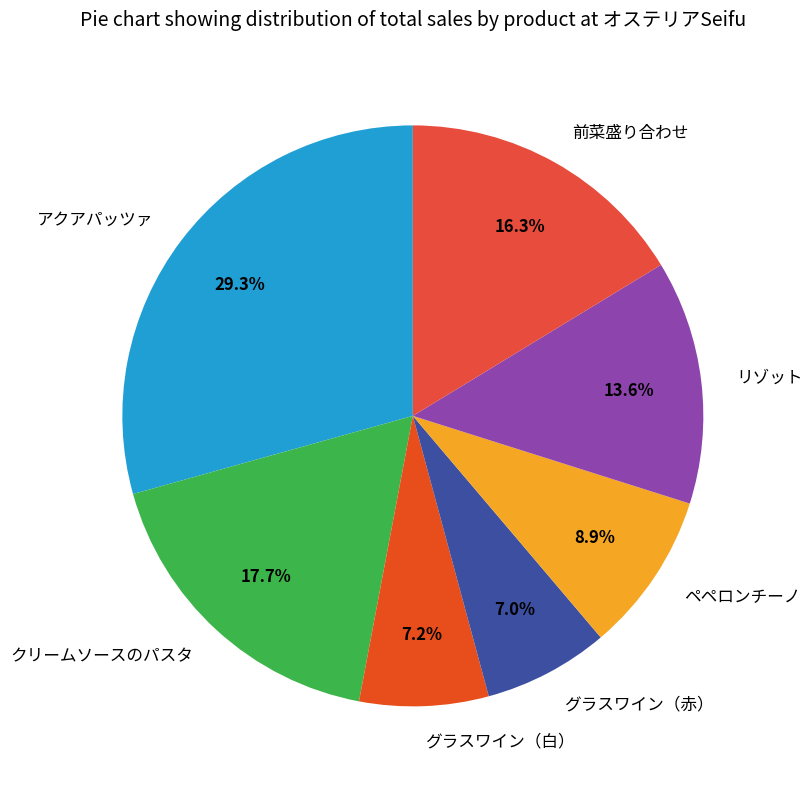

True or false: 前菜盛り合わせ accounts for 16% of the total.

True